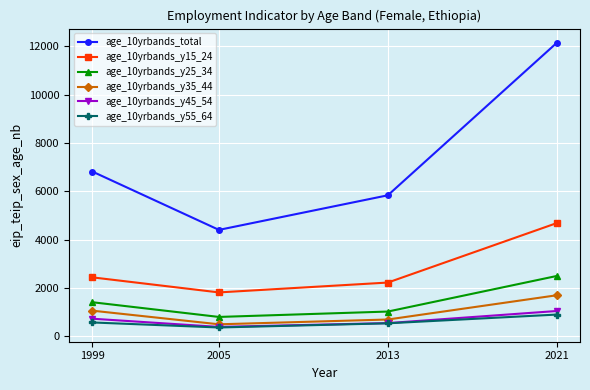

True or false: age_10yrbands_total and age_10yrbands_y35_44 intersect in this chart.

False